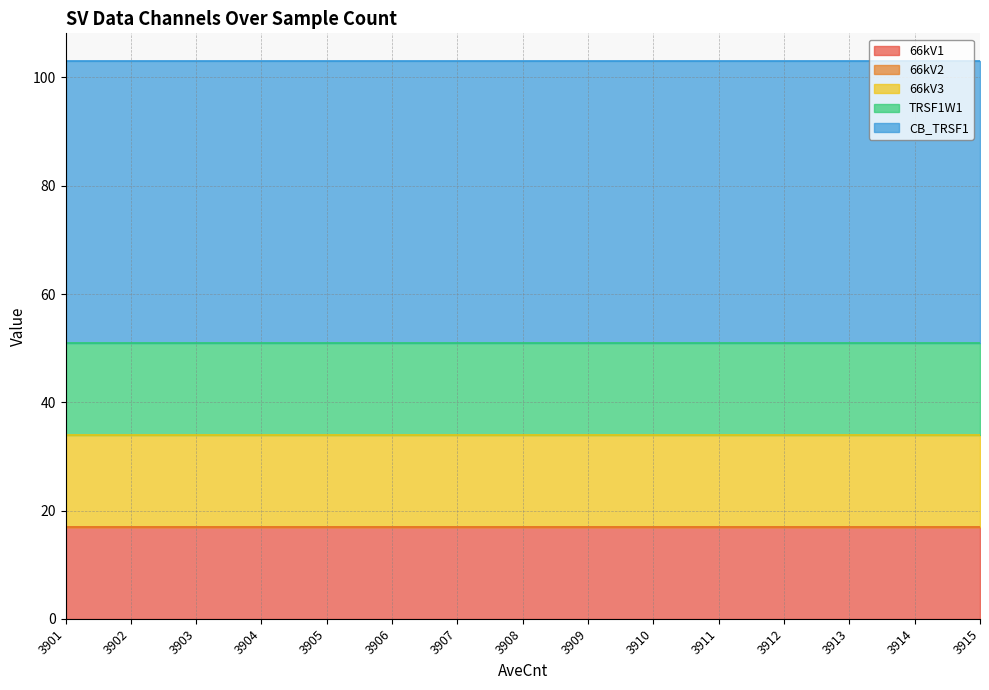

Reading left to right, extract all data points from this chart.

66kV1: 3901=17	3902=17	3903=17	3904=17	3905=17	3906=17	3907=17	3908=17	3909=17	3910=17	3911=17	3912=17	3913=17	3914=17	3915=17
66kV2: 3901=0	3902=0	3903=0	3904=0	3905=0	3906=0	3907=0	3908=0	3909=0	3910=0	3911=0	3912=0	3913=0	3914=0	3915=0
66kV3: 3901=17	3902=17	3903=17	3904=17	3905=17	3906=17	3907=17	3908=17	3909=17	3910=17	3911=17	3912=17	3913=17	3914=17	3915=17
TRSF1W1: 3901=17	3902=17	3903=17	3904=17	3905=17	3906=17	3907=17	3908=17	3909=17	3910=17	3911=17	3912=17	3913=17	3914=17	3915=17
CB_TRSF1: 3901=52	3902=52	3903=52	3904=52	3905=52	3906=52	3907=52	3908=52	3909=52	3910=52	3911=52	3912=52	3913=52	3914=52	3915=52